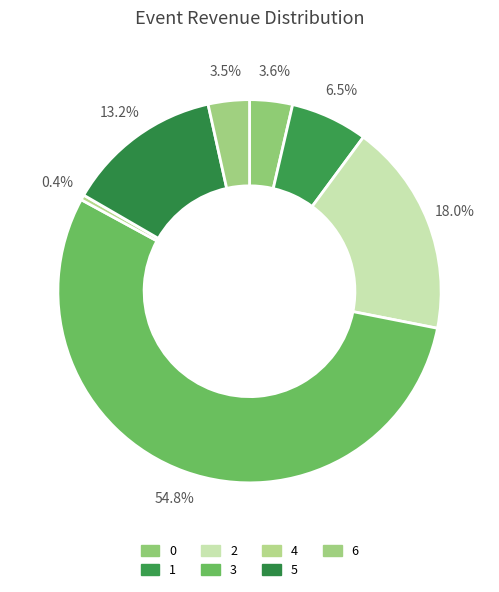

Is 3 the majority of the pie?

Yes